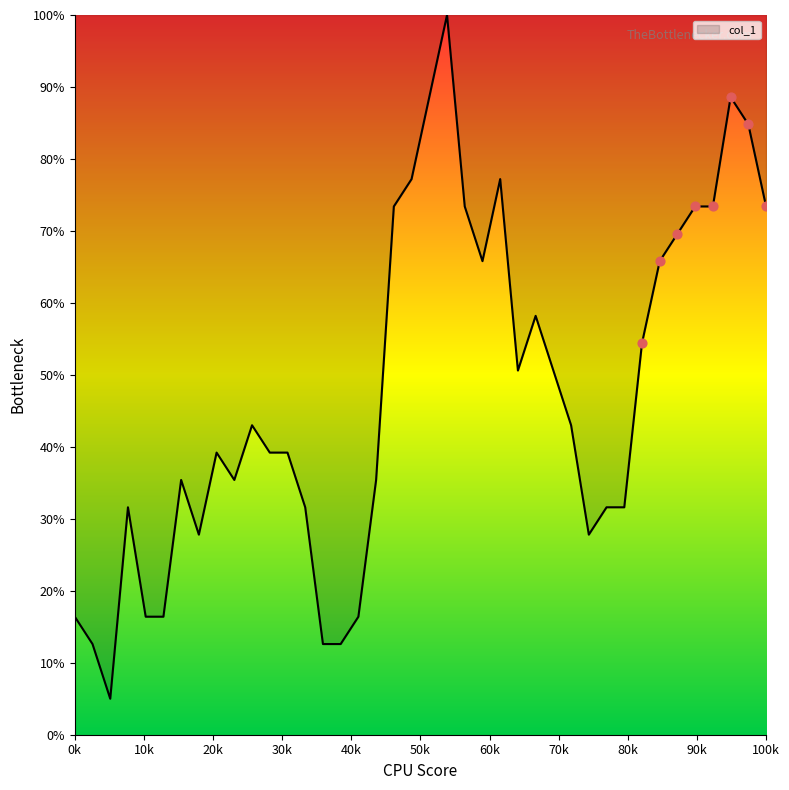

What is the difference between the maximum and minimum values?

95.0